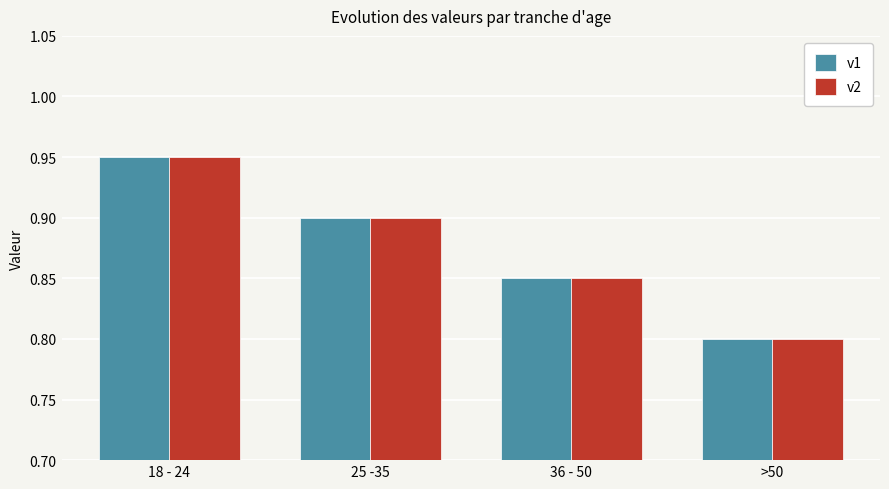

What is the total value across all series at 36 - 50?

1.7